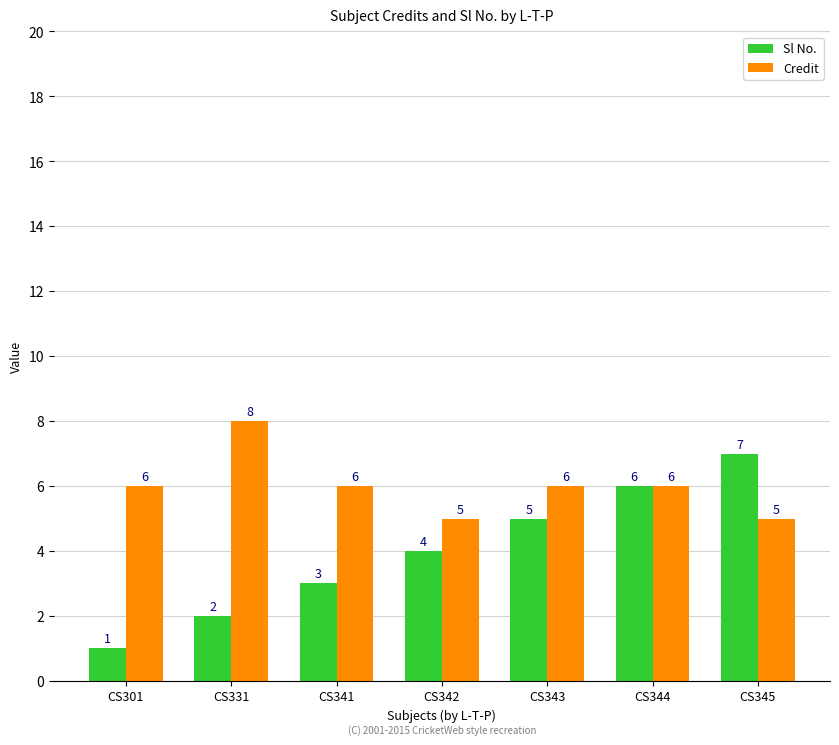

The Sl No. series shows 6 at CS344. True or false?

True